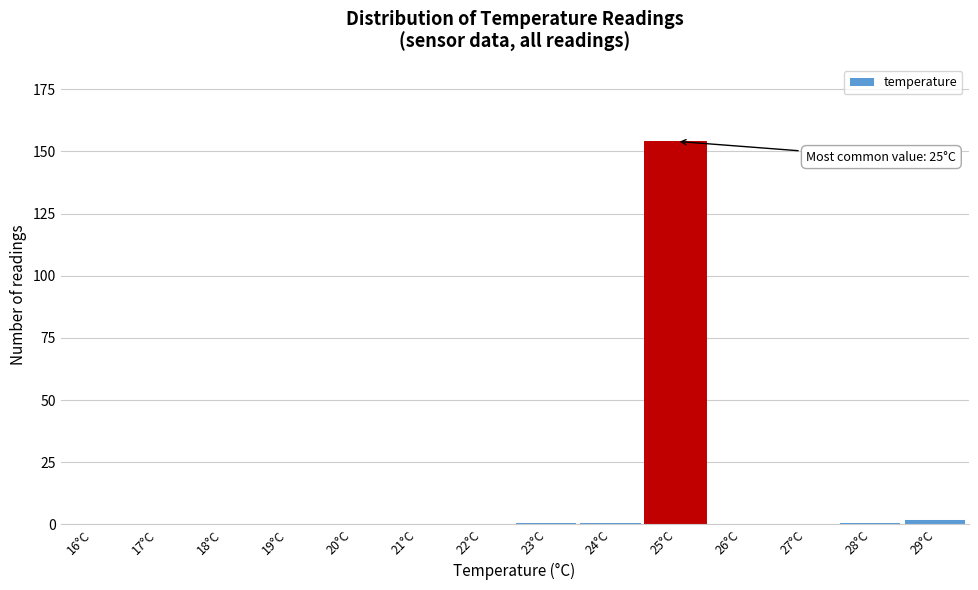

Reading right to left, what are all the values shown in this chart?

29°C=2	28°C=1	27°C=0	26°C=0	25°C=154	24°C=1	23°C=1	22°C=0	21°C=0	20°C=0	19°C=0	18°C=0	17°C=0	16°C=0